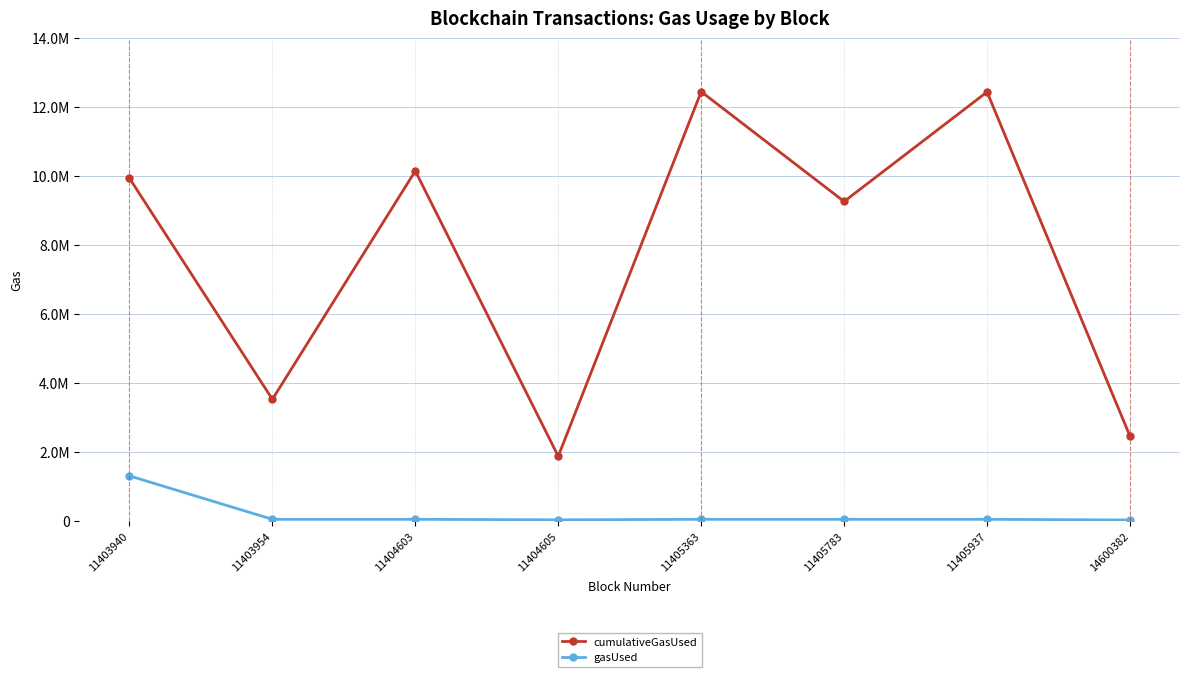

True or false: cumulativeGasUsed has a value of 3244525 at 11405783.

False